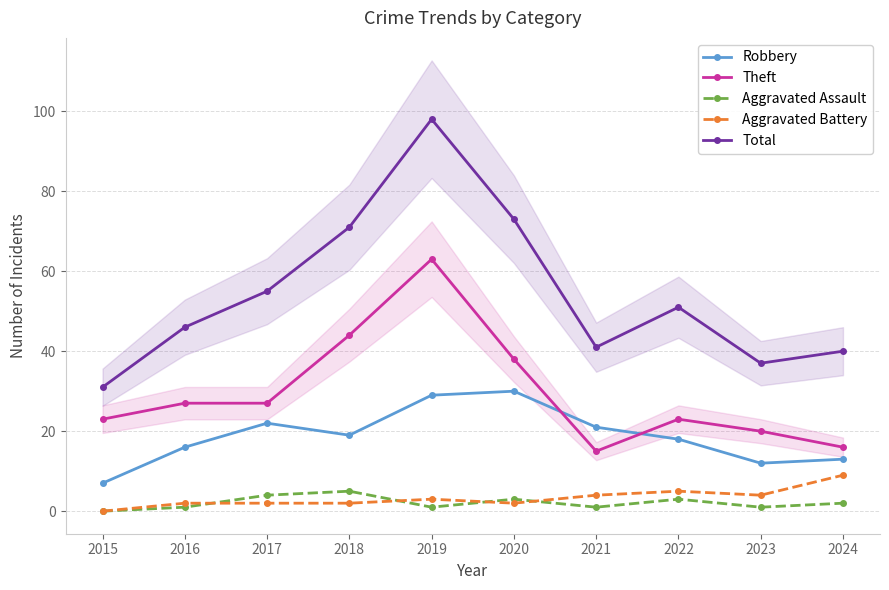

Which series has the largest range (max minus min)?

Total